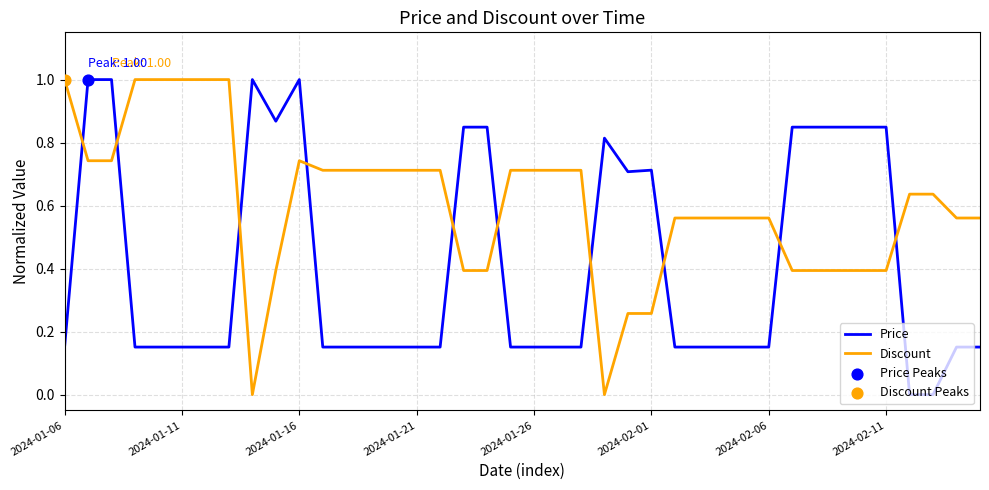

Rank the series by their average value, from lowest to highest.

Price, Discount